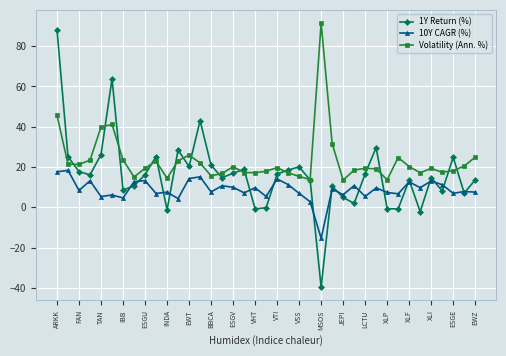

What are all the series names shown in the legend?

1Y Return (%), 10Y CAGR (%), Volatility (Ann. %)